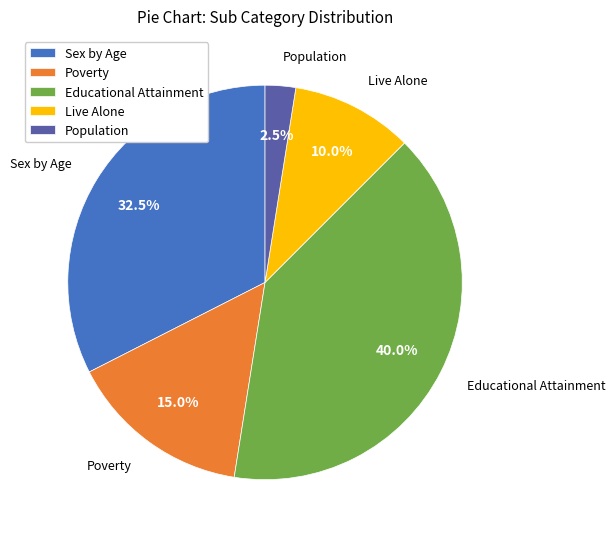

Rank the categories by value from lowest to highest.

Population, Live Alone, Poverty, Sex by Age, Educational Attainment